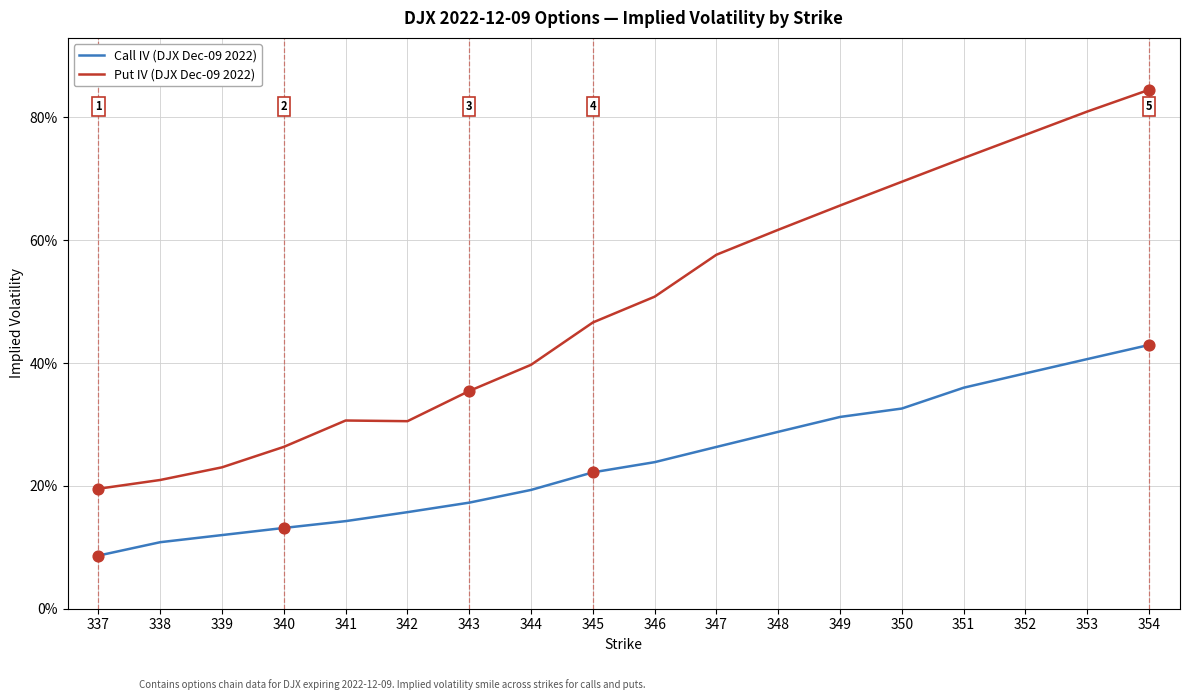

Is this an area chart (filled region under the line)?

No